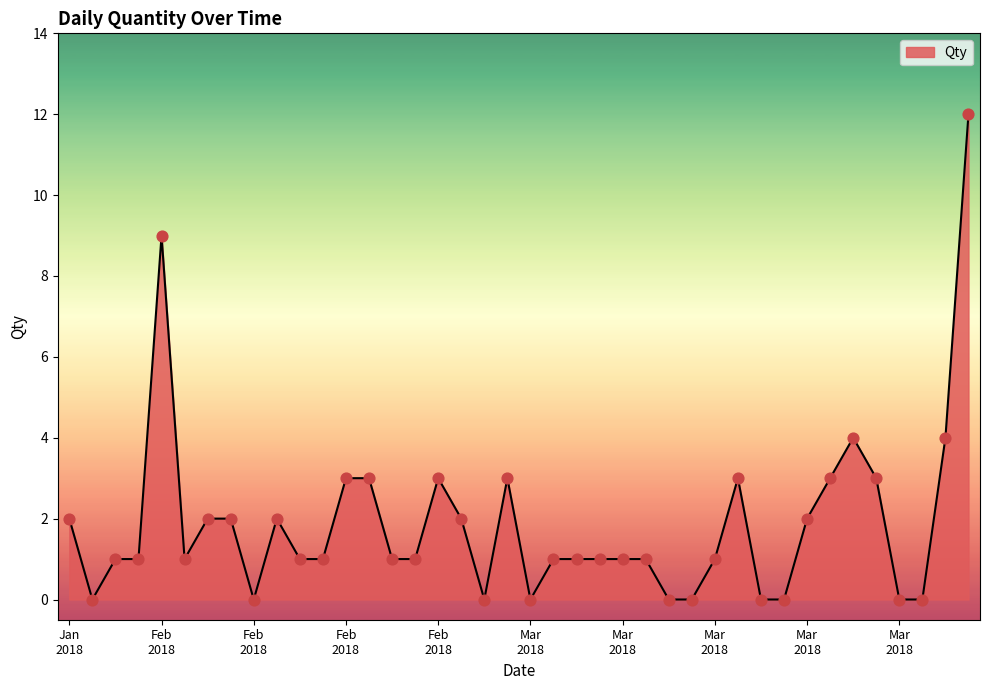

What is the difference between the maximum and minimum values?

12